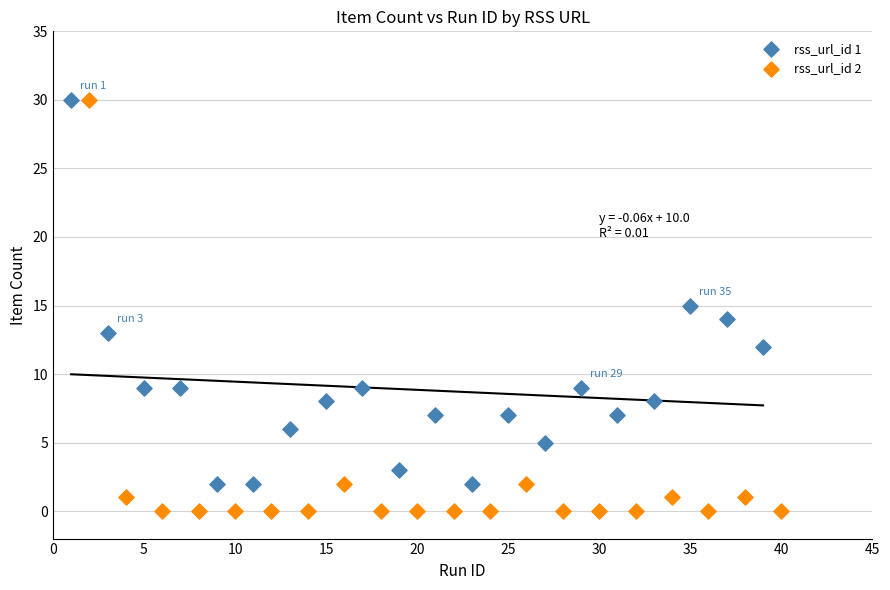

Which series contains the lowest Y value?

rss_url_id 2